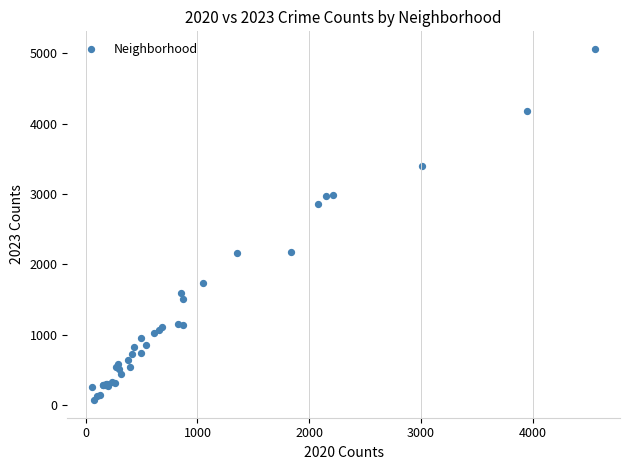

What Y value in the scatter plot is closest to 2568?

2862